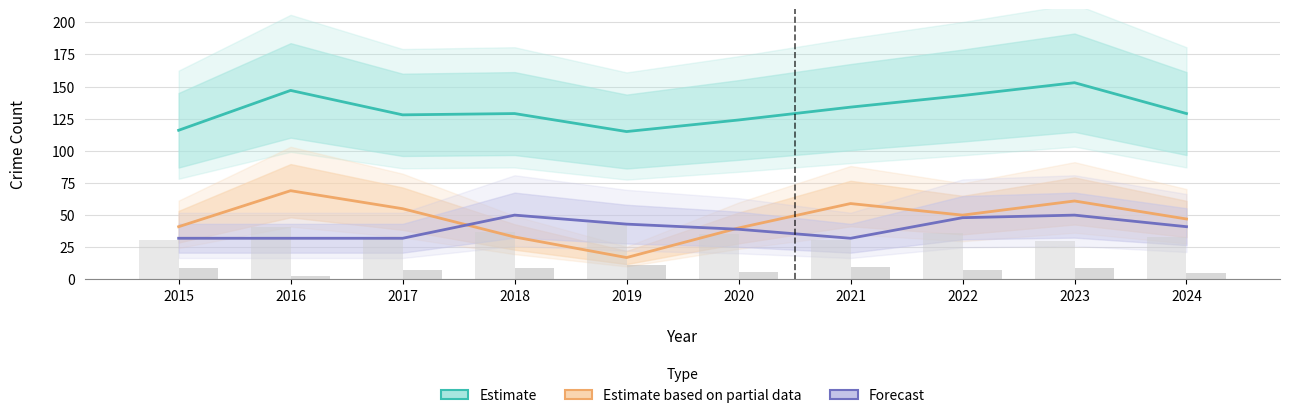

What is the approximate value of Aggravated Assault (Forecast) at 2024?

41